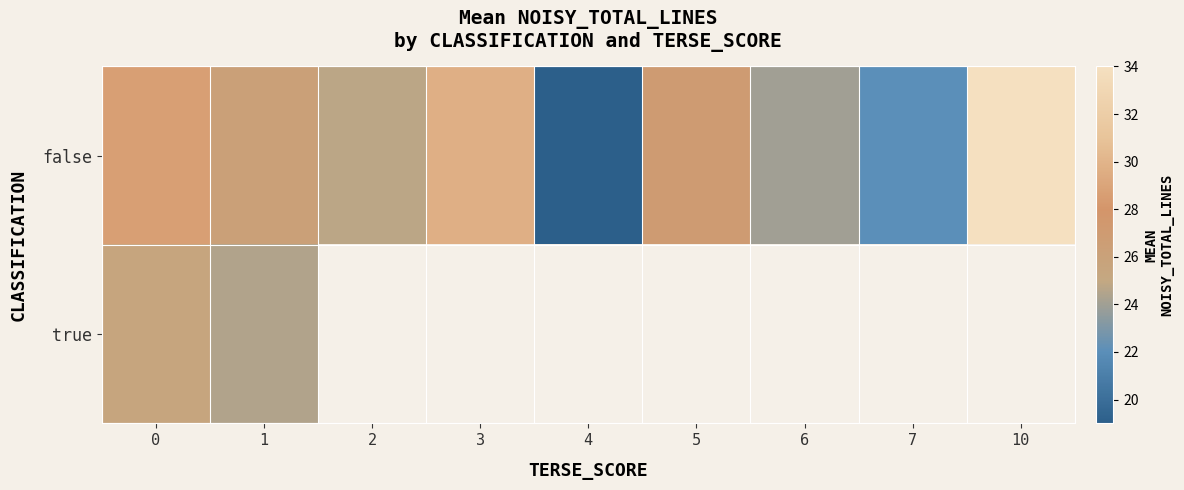

What is the maximum value shown in the chart?

34.0